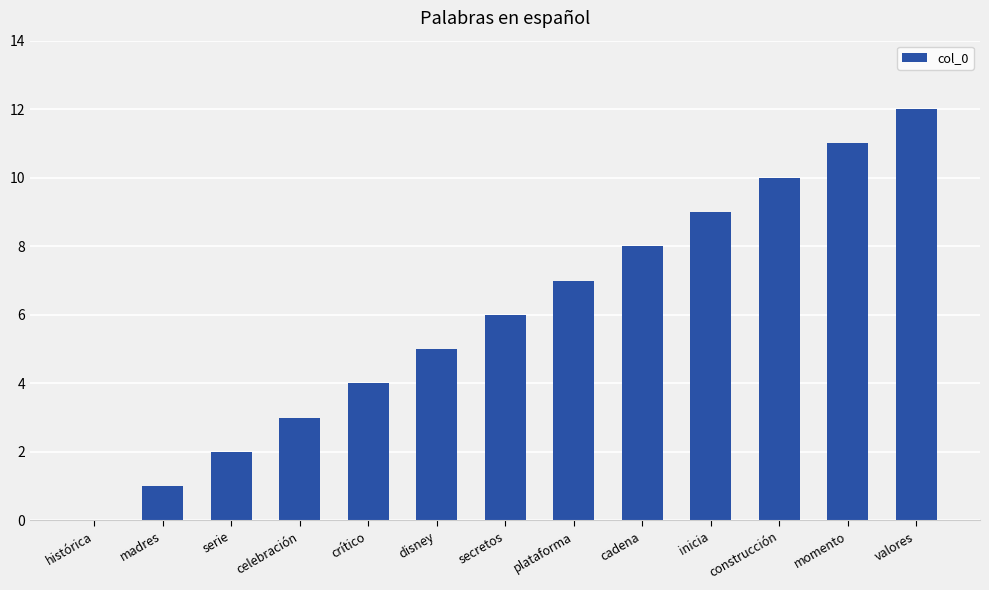

What is the change in value from serie to cadena?

+6